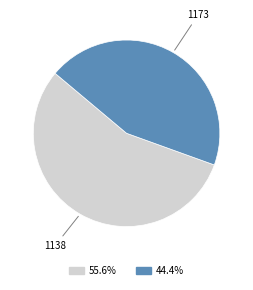

What is the largest slice in the pie chart?

1138